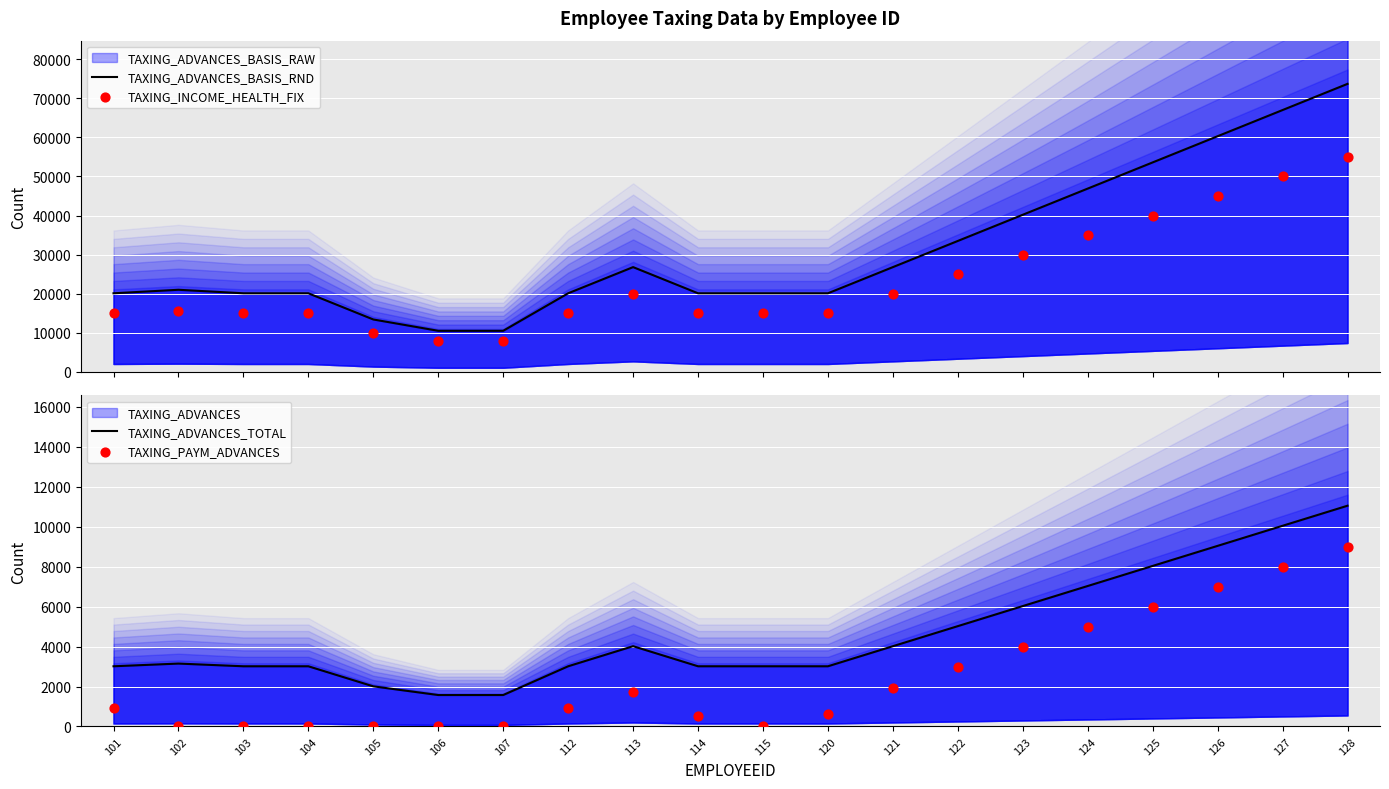

Which series has the largest total across all categories?

TAXING_ADVANCES_BASIS_RND